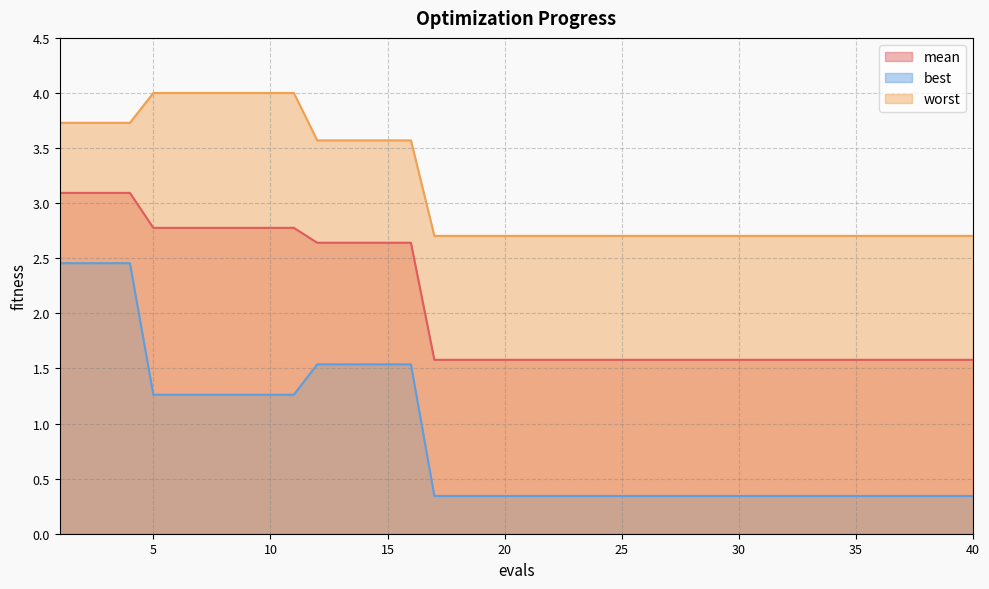

At which category is the sum across all series the highest?

1